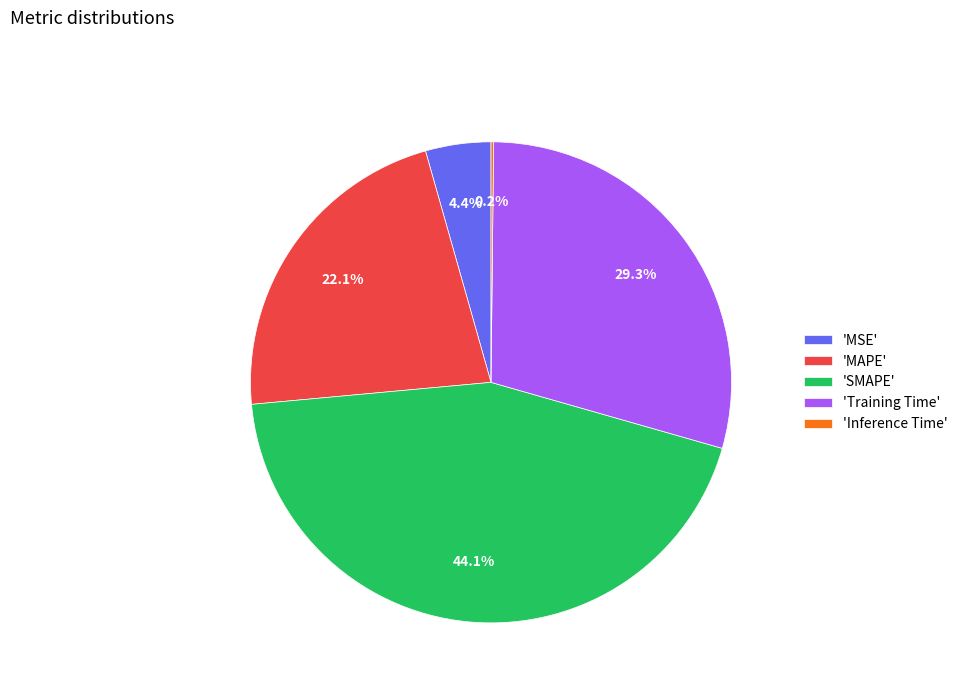

Is 'MAPE' the majority of the pie?

No